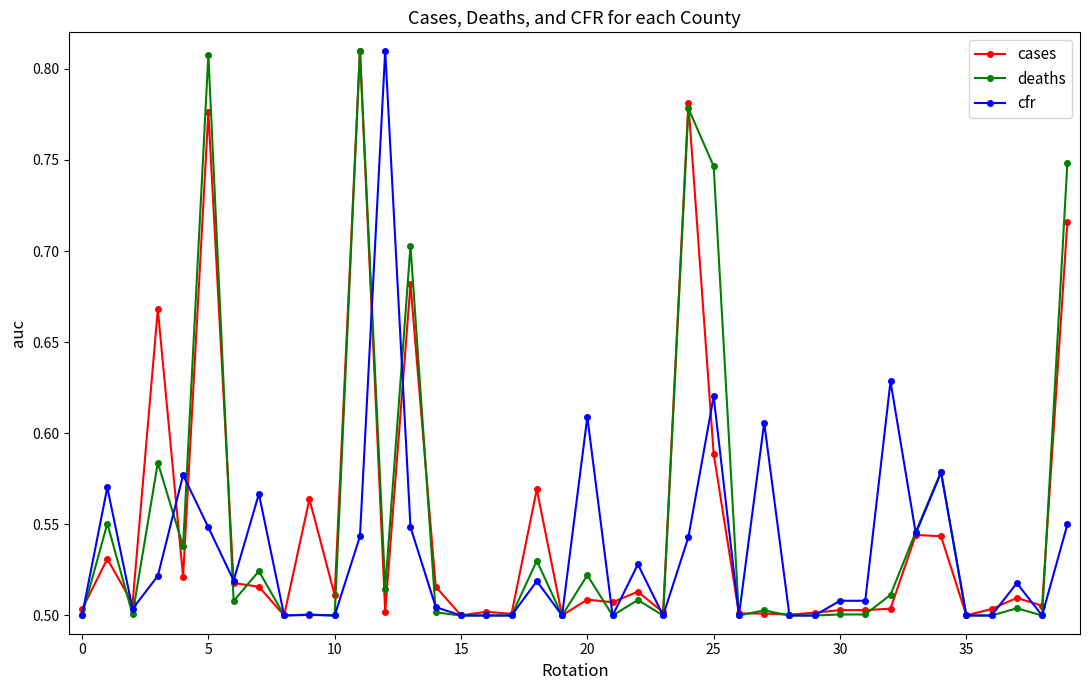

Count the deaths values in the range 0 to 1.

40